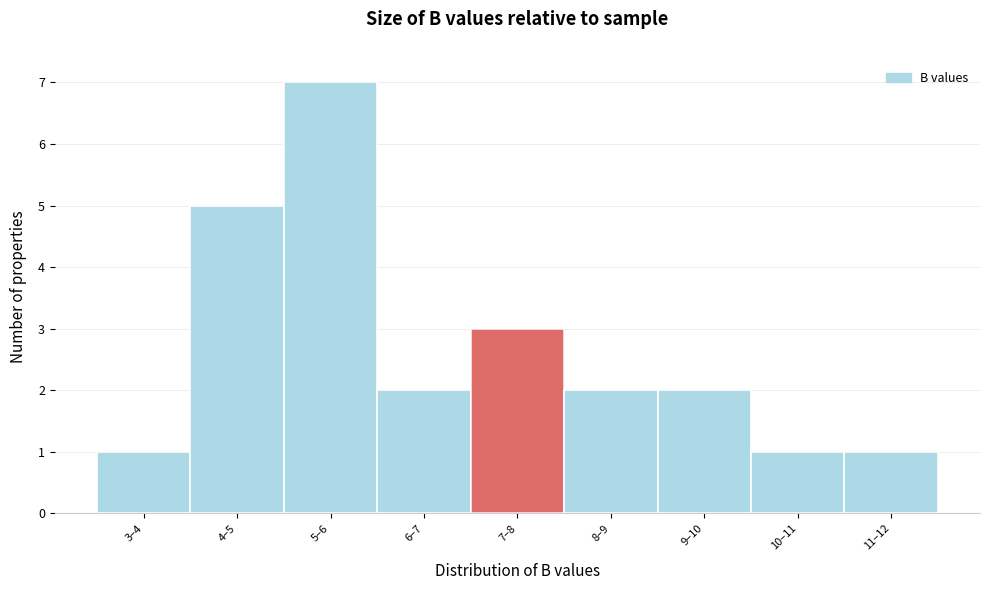

Reading left to right, list all the values displayed in this chart.

3–4=1	4–5=5	5–6=7	6–7=2	7–8=3	8–9=2	9–10=2	10–11=1	11–12=1